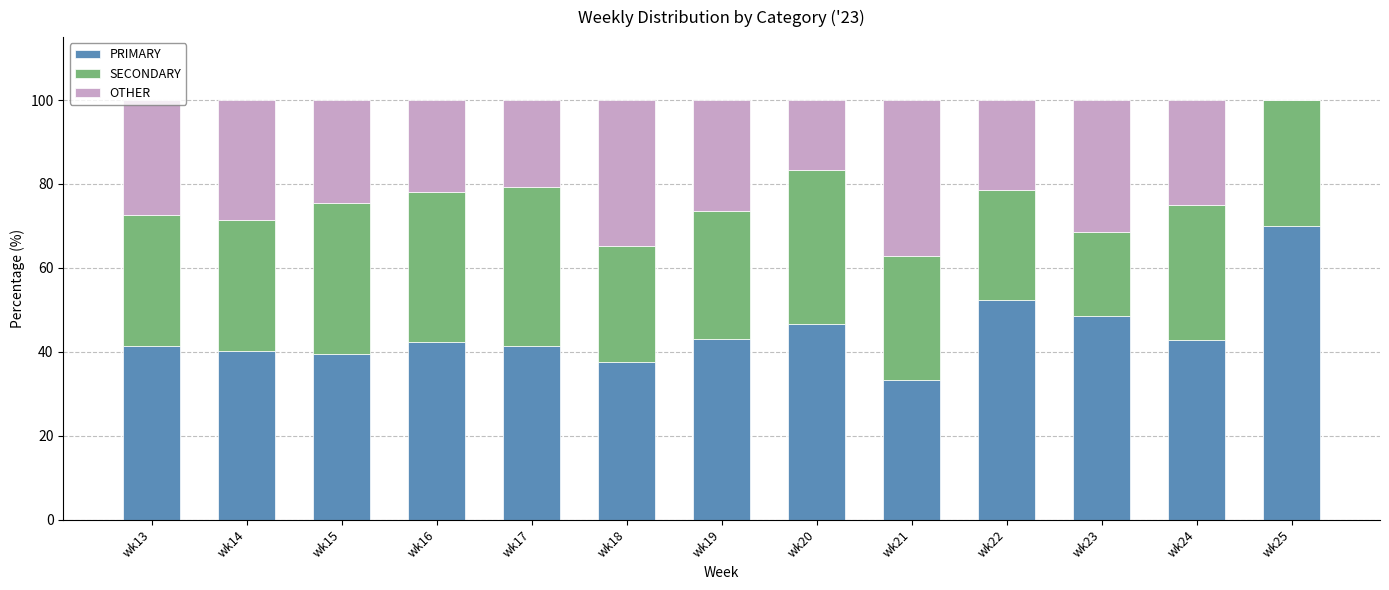

What is the highest value of the PRIMARY series?

70.0